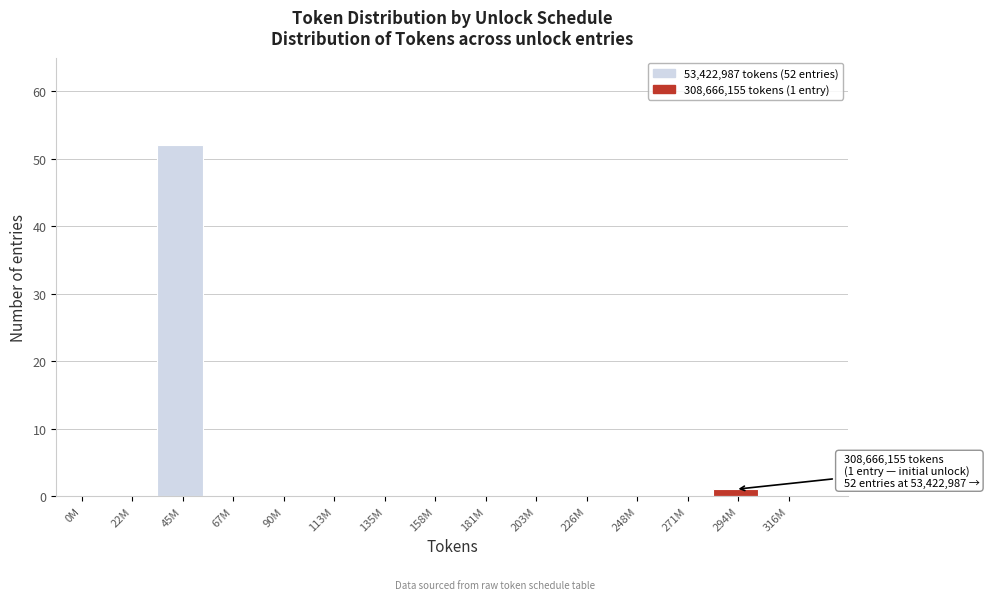

Reading right to left, what are all the values shown in this chart?

316M=0	294M=1	271M=0	248M=0	226M=0	203M=0	181M=0	158M=0	135M=0	113M=0	90M=0	67M=0	45M=52	22M=0	0M=0